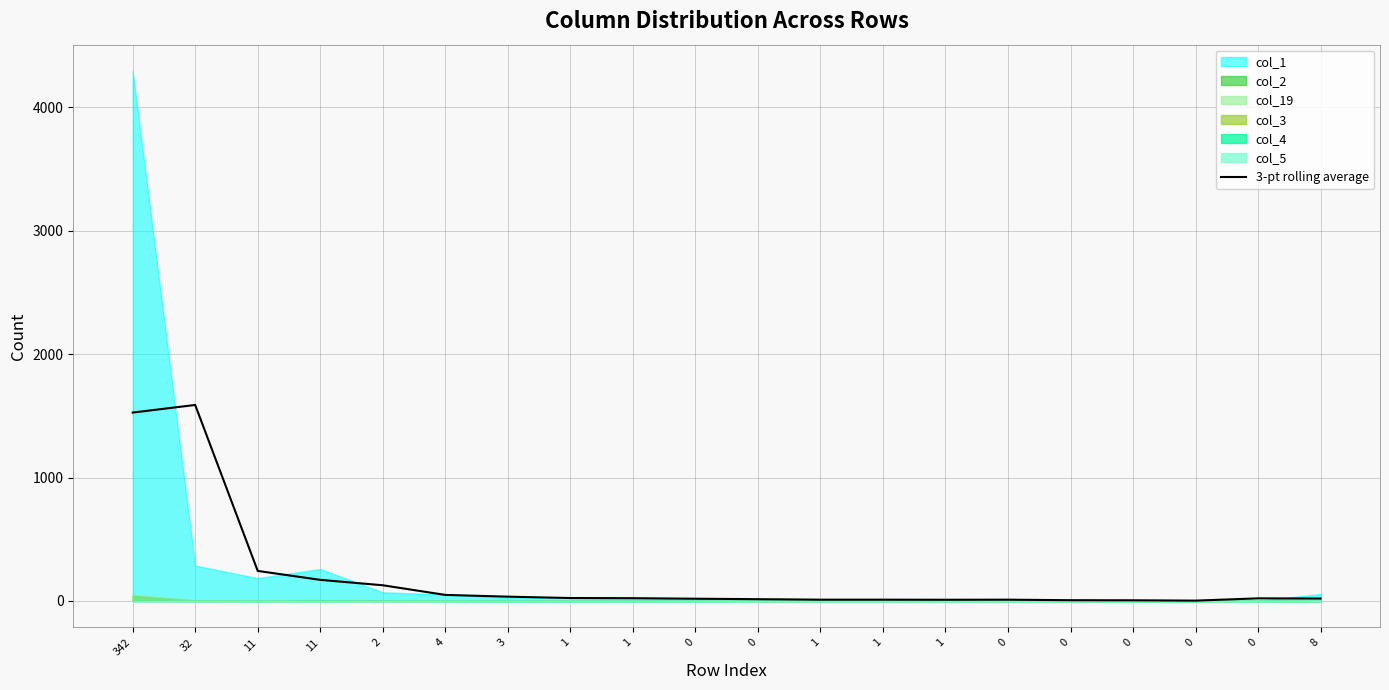

How many data points are less than 21?

10